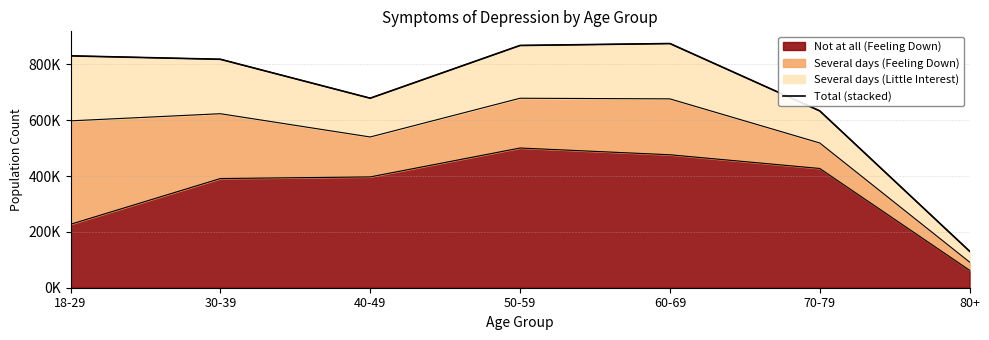

How many lines are shown in the chart?

1